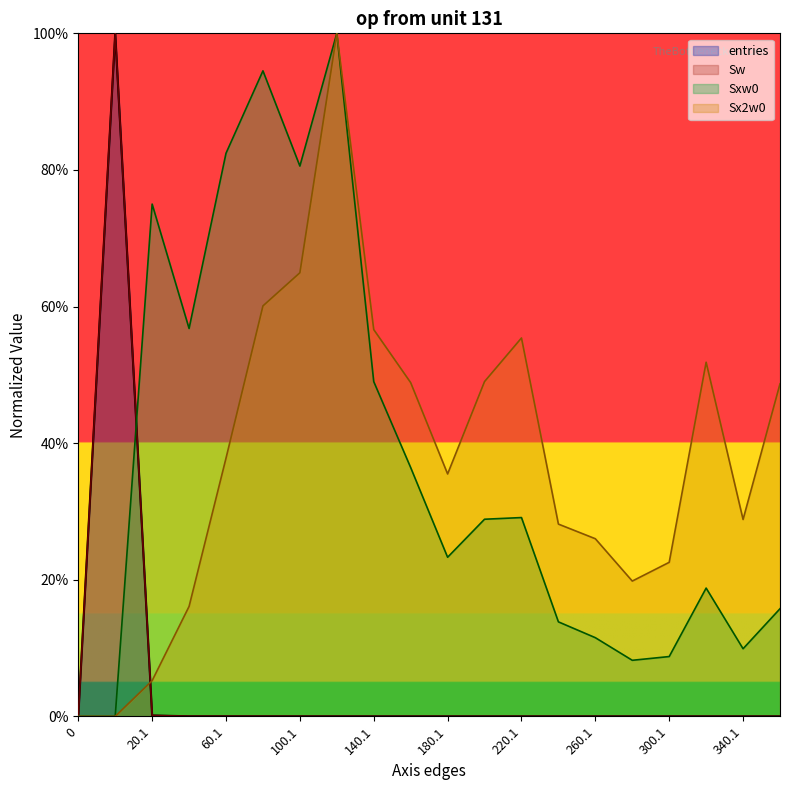

Reading right to left, list all the values displayed in this chart.

entries: 360.1=0.0	340.1=0.0	320.1=0.0	300.1=0.0	280.1=0.0	260.1=0.0	240.1=0.0	220.1=0.0	200.1=0.0	180.1=0.0	160.1=0.0	140.1=0.0	120.1=0.0	100.1=0.0	80.1=0.0	60.1=0.0	40.1=0.0	20.1=0.1	0.9=100.0	0=0.0
Sw: 360.1=0.0	340.1=0.0	320.1=0.0	300.1=0.0	280.1=0.0	260.1=0.0	240.1=0.0	220.1=0.0	200.1=0.0	180.1=0.0	160.1=0.0	140.1=0.0	120.1=0.0	100.1=0.0	80.1=0.0	60.1=0.0	40.1=0.0	20.1=0.1	0.9=100.0	0=0.0
Sxw0: 360.1=15.8	340.1=9.9	320.1=18.8	300.1=8.8	280.1=8.2	260.1=11.5	240.1=13.8	220.1=29.1	200.1=28.9	180.1=23.3	160.1=36.4	140.1=49.0	120.1=100.0	100.1=80.6	80.1=94.5	60.1=82.4	40.1=56.8	20.1=75.0	0.9=0.0	0=0.0
Sx2w0: 360.1=48.7	340.1=28.8	320.1=51.8	300.1=22.6	280.1=19.8	260.1=26.0	240.1=28.1	220.1=55.4	200.1=49.0	180.1=35.5	160.1=48.9	140.1=56.6	120.1=100.0	100.1=64.9	80.1=60.1	60.1=37.8	40.1=16.1	20.1=5.2	0.9=0.0	0=0.0